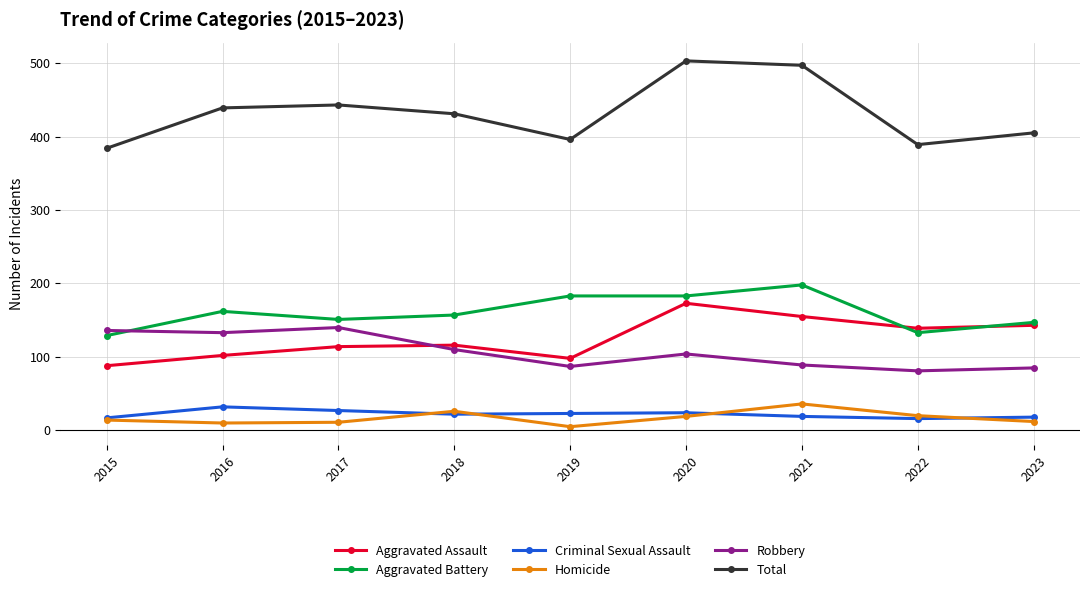

True or false: Total has more than 0 points higher than both neighbors.

True